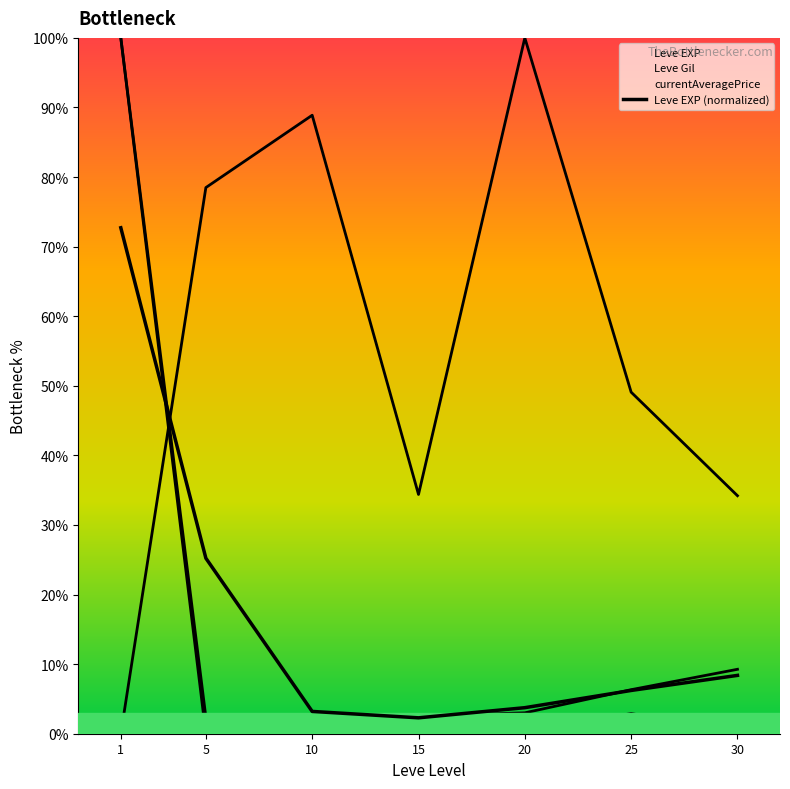

Reading left to right, extract all data points from this chart.

1=72.7	5=25.2	10=3.2	15=2.3	20=3.7	25=6.2	30=8.4